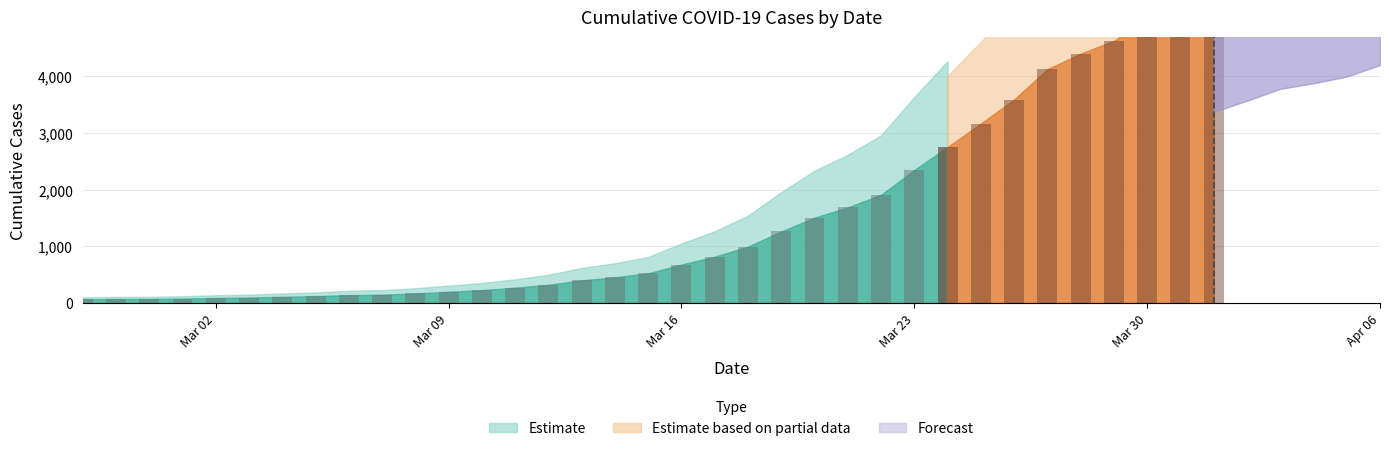

What is the change in value from 2020-03-11 to 2020-03-22?

+1639